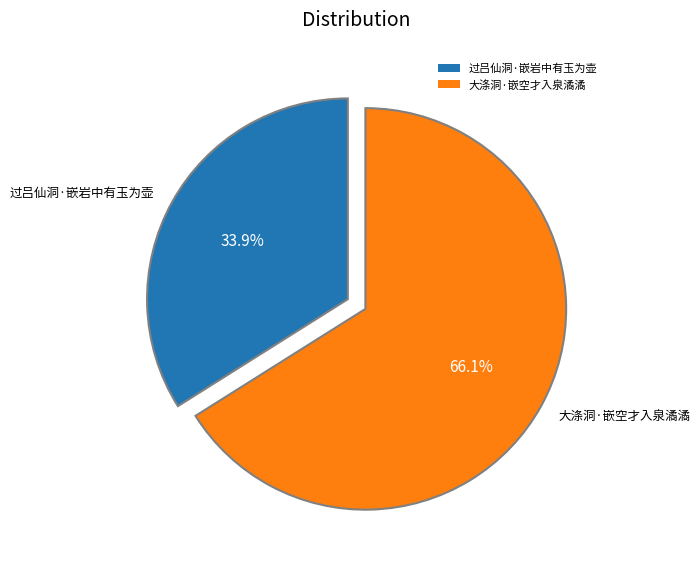

What is the largest slice in the pie chart?

大涤洞·嵌空才入泉潏潏